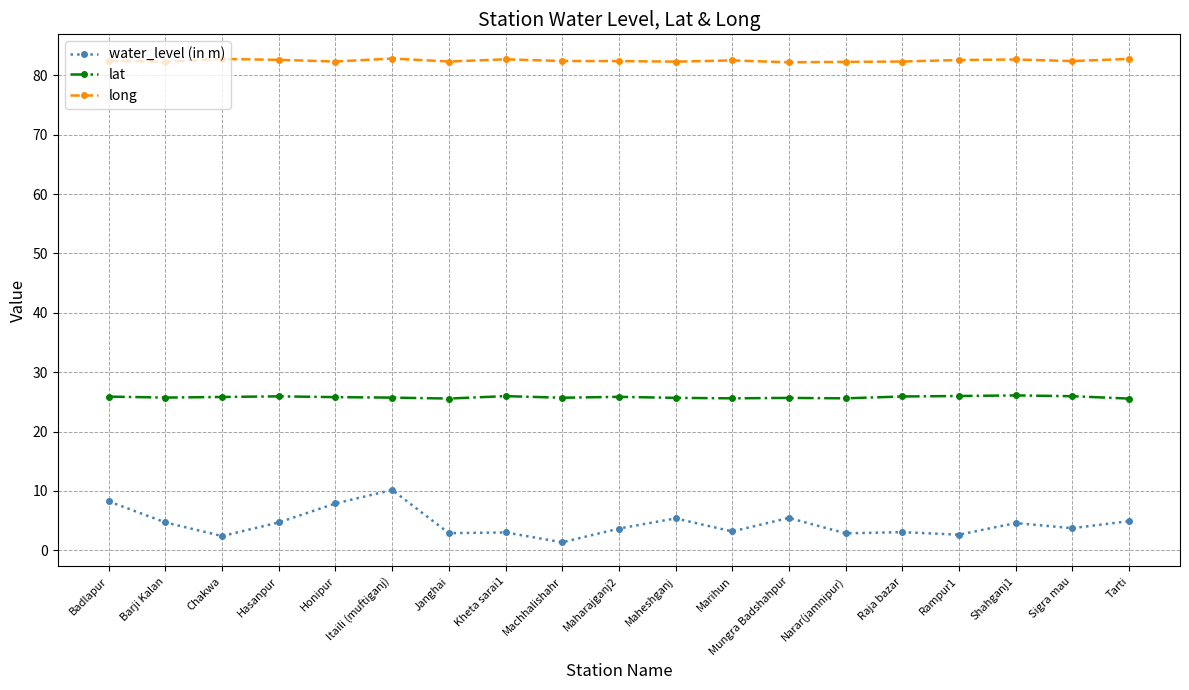

What is the difference between the maximum and second lowest values in the long series?

0.6